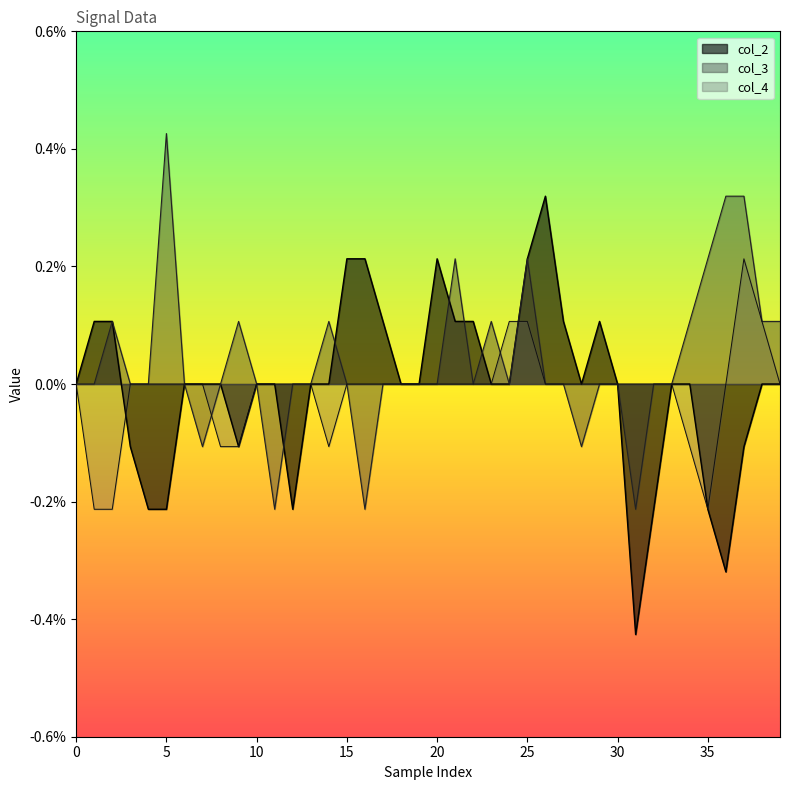

Which series has the largest total across all categories?

col_3